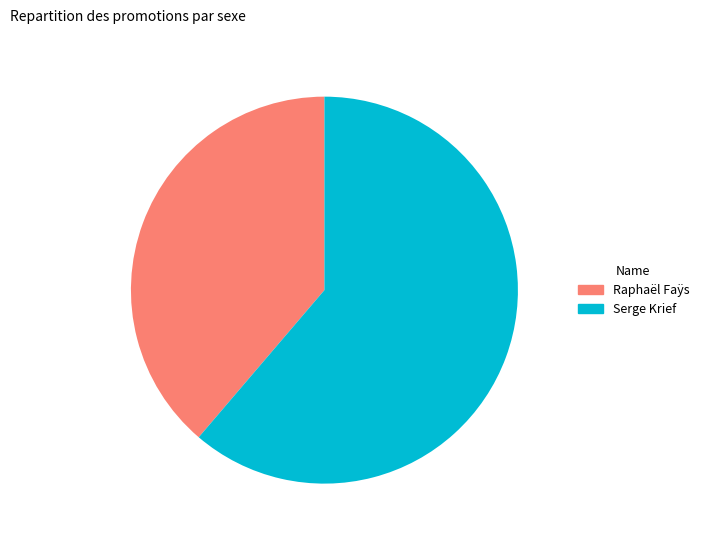

How many slices are in this pie chart?

2